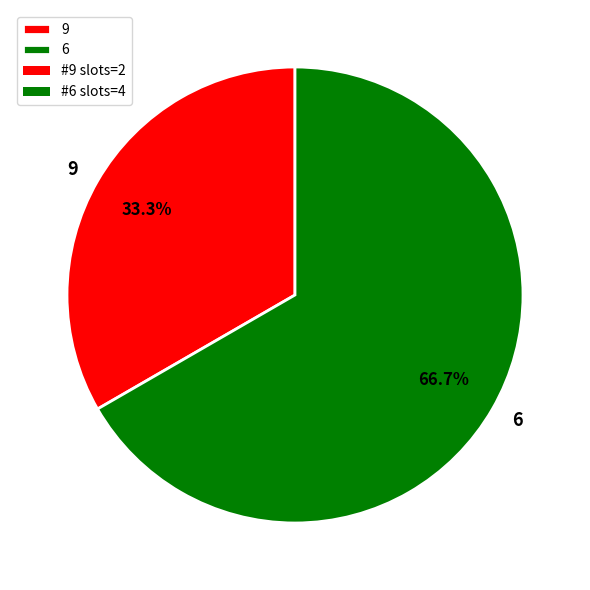

To the nearest percent, what portion does 6 represent?

67%